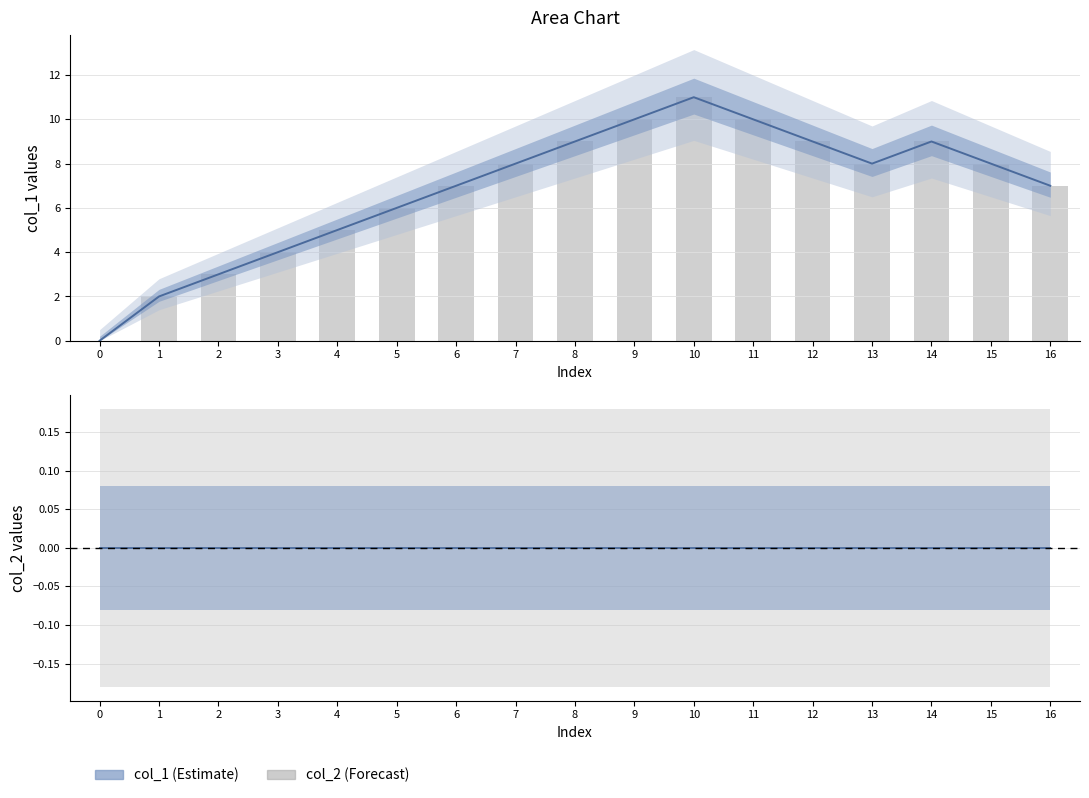

Reading left to right, transcribe all the data shown in this chart.

col_1: 0=0	1=2	2=3	3=4	4=5	5=6	6=7	7=8	8=9	9=10	10=11	11=10	12=9	13=8	14=9	15=8	16=7
col_1 bars: 0=0	1=2	2=3	3=4	4=5	5=6	6=7	7=8	8=9	9=10	10=11	11=10	12=9	13=8	14=9	15=8	16=7
col_2: 0=0	1=0	2=0	3=0	4=0	5=0	6=0	7=0	8=0	9=0	10=0	11=0	12=0	13=0	14=0	15=0	16=0